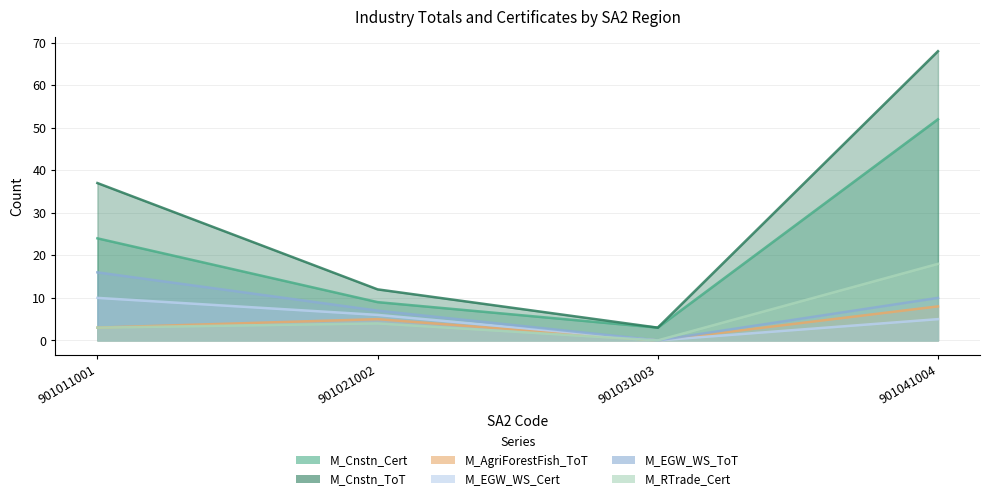

True or false: M_EGW_WS_Cert has more than 1 interior local peaks.

False